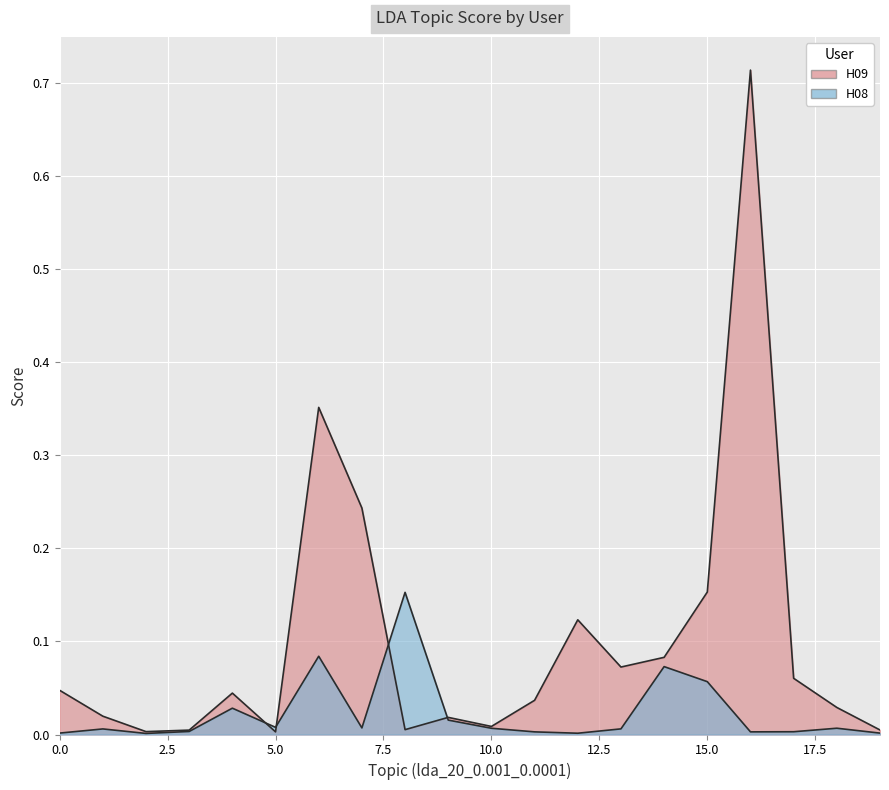

What are all the series names shown in the legend?

H09, H08